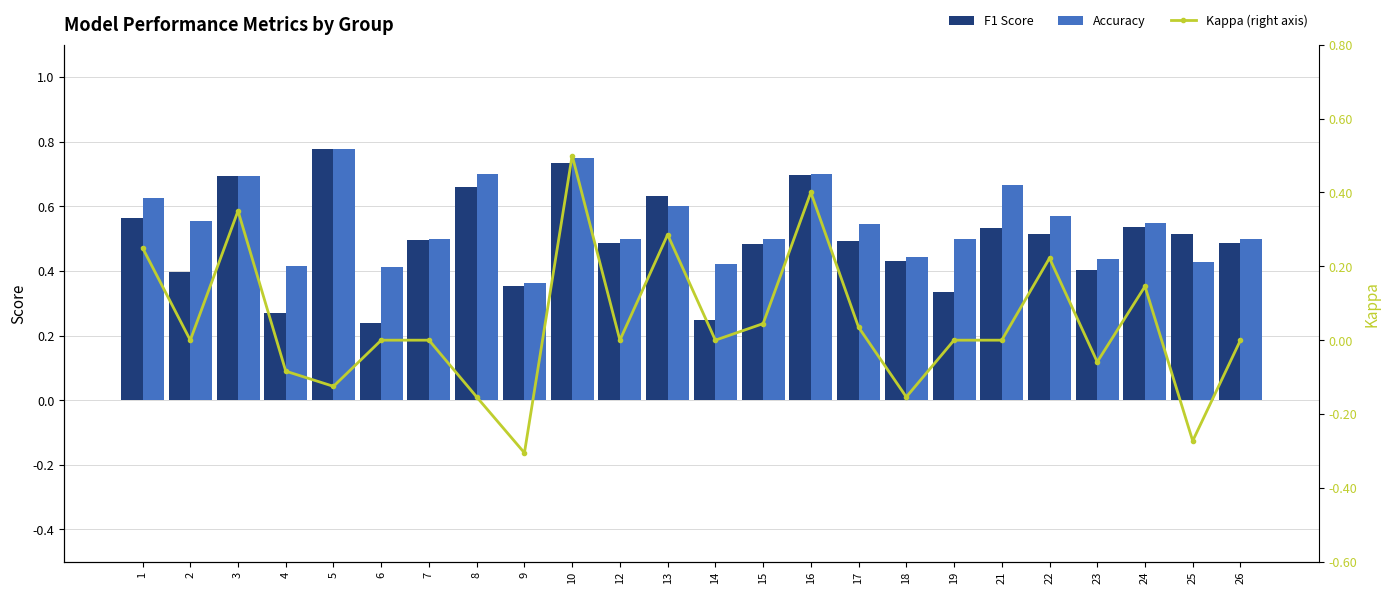

Which series has the largest total across all categories?

Accuracy